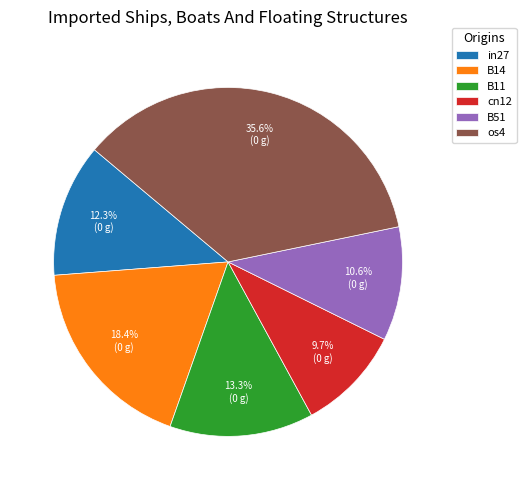

What is the ratio of the value at B51 to the value at B11?

0.8